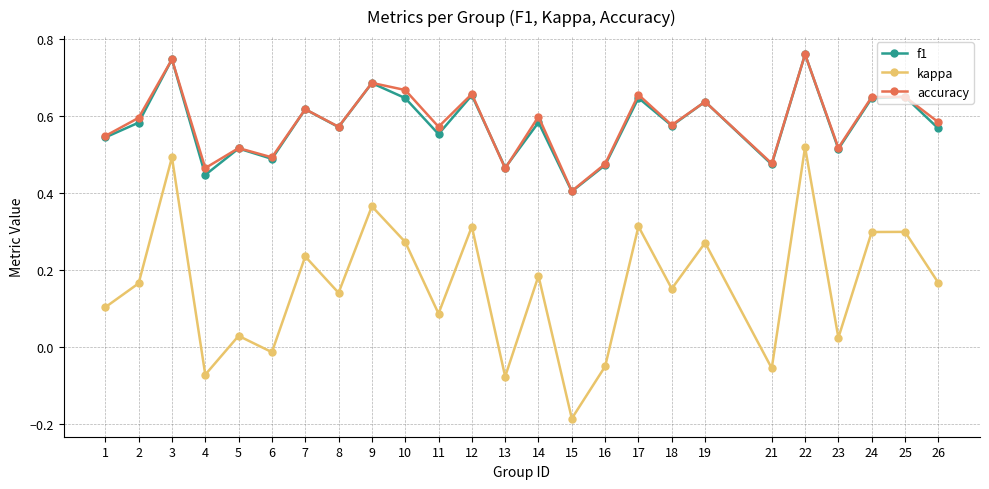

How many data points in kappa are less than 0?

6